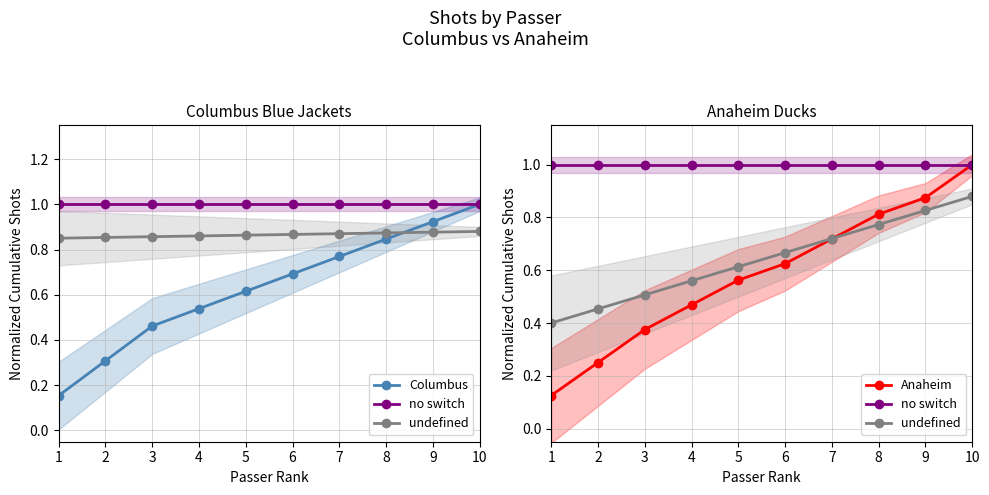

What is the greatest value displayed?

1.0